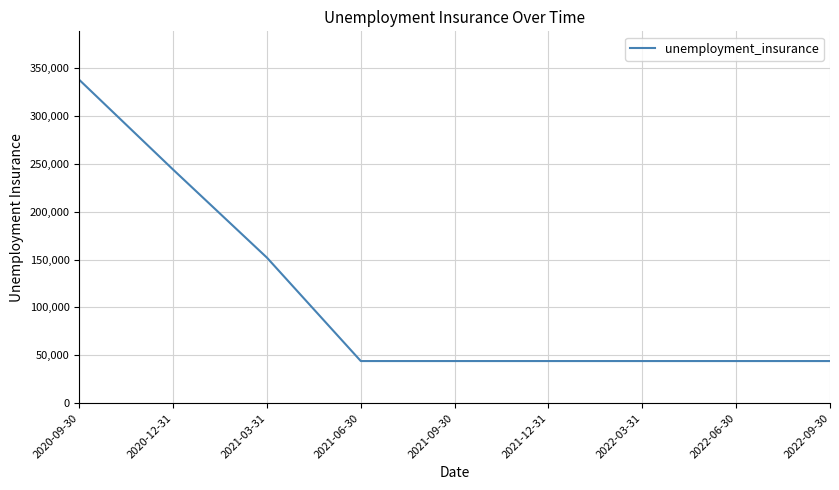

What is the change in value from 2020-12-31 to 2021-09-30?

-200000